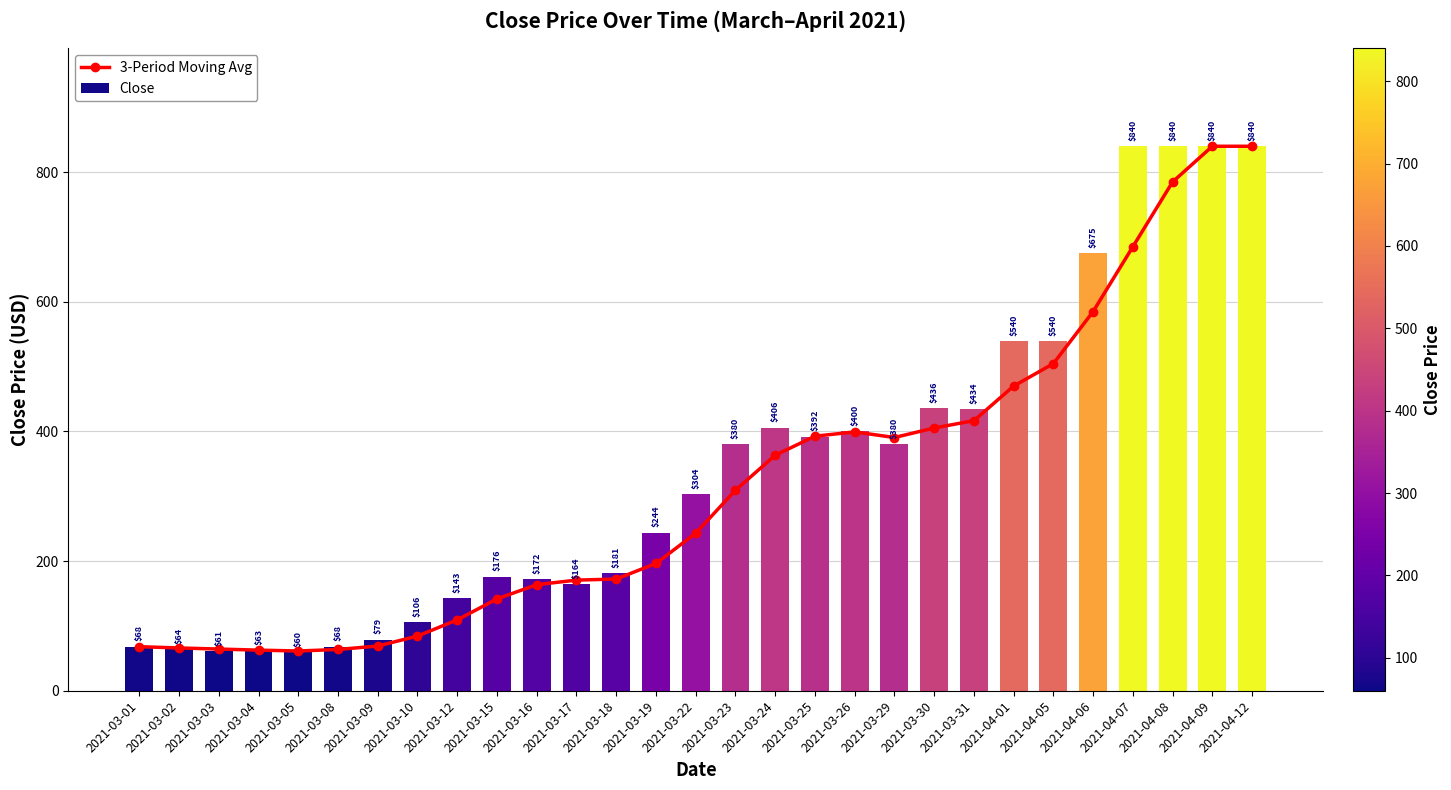

Rank the categories by Close value from highest to lowest.

2021-04-07, 2021-04-08, 2021-04-09, 2021-04-12, 2021-04-06, 2021-04-01, 2021-04-05, 2021-03-30, 2021-03-31, 2021-03-24, 2021-03-26, 2021-03-25, 2021-03-23, 2021-03-29, 2021-03-22, 2021-03-19, 2021-03-18, 2021-03-15, 2021-03-16, 2021-03-17, 2021-03-12, 2021-03-10, 2021-03-09, 2021-03-01, 2021-03-08, 2021-03-02, 2021-03-04, 2021-03-03, 2021-03-05